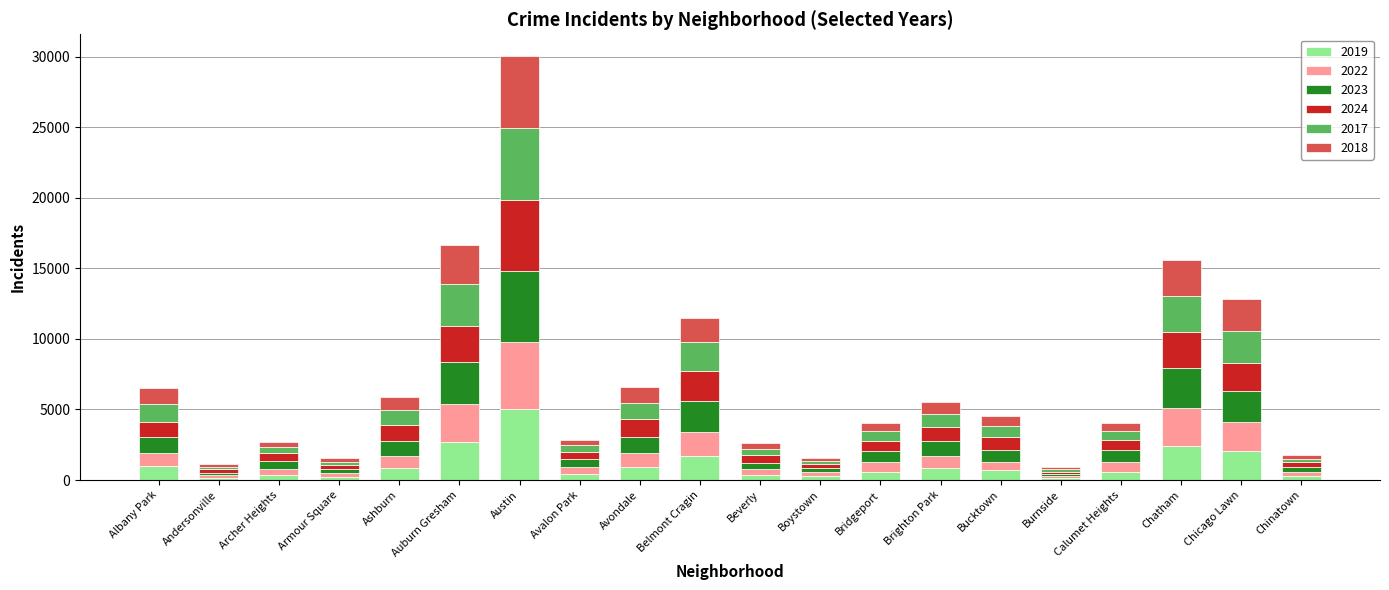

Which category has the highest value in the 2019 series?

Austin